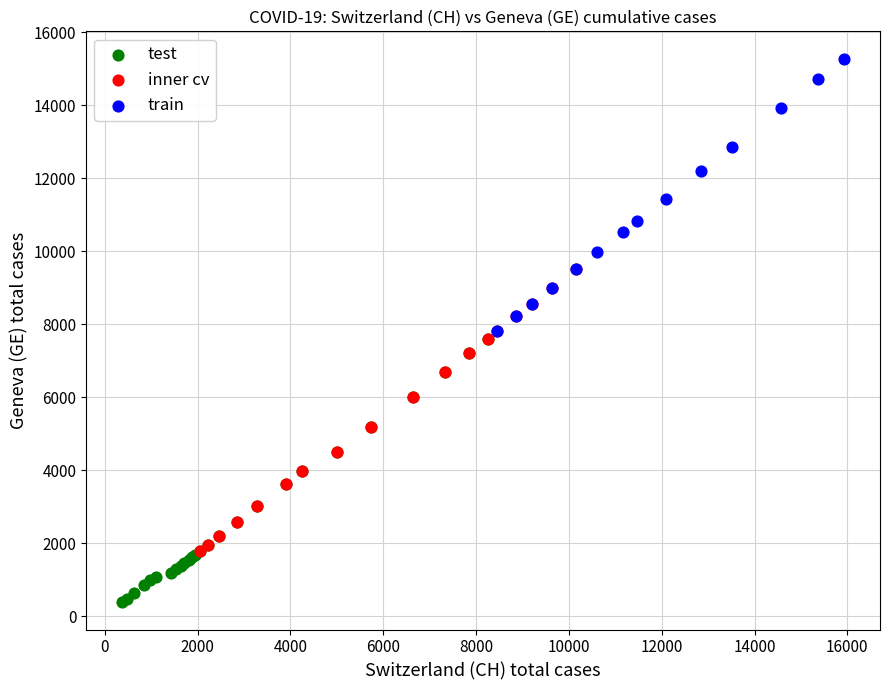

What are all the series names shown in the legend?

test, inner cv, train